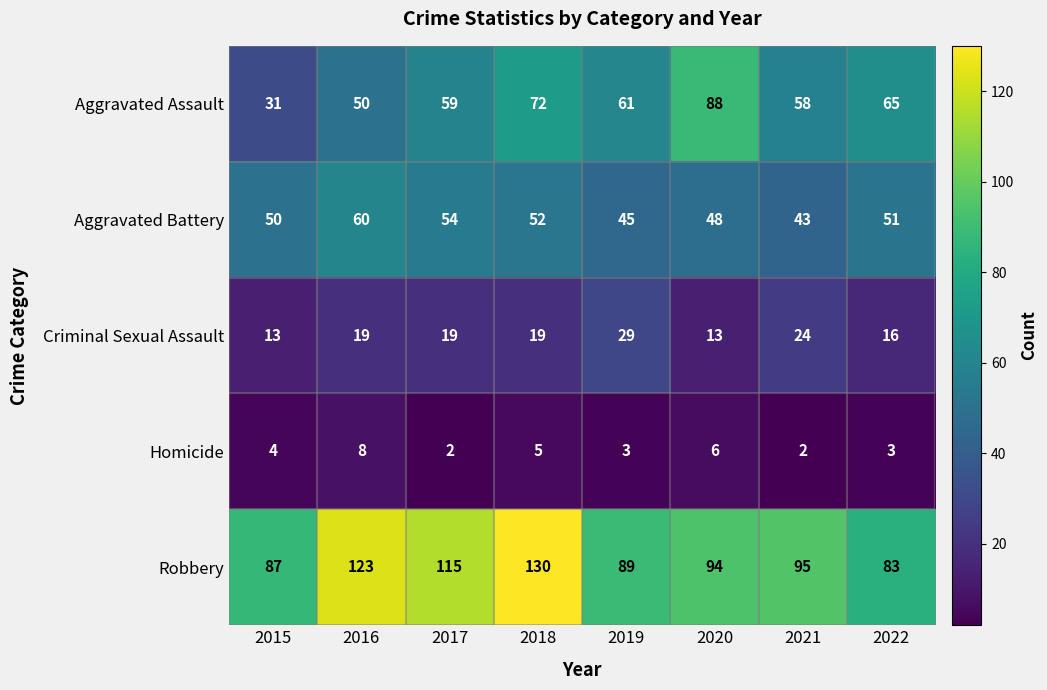

Between 2015 and 2016, which series saw the biggest shift?

Robbery